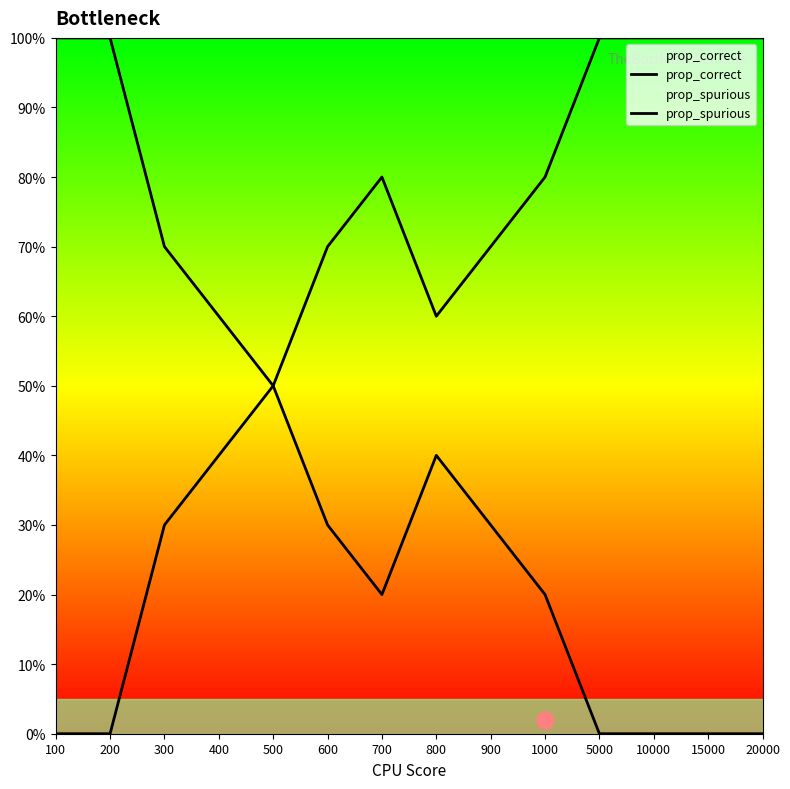

Is the value of prop_correct at 1000 greater than the value of prop_spurious at 15000?

No